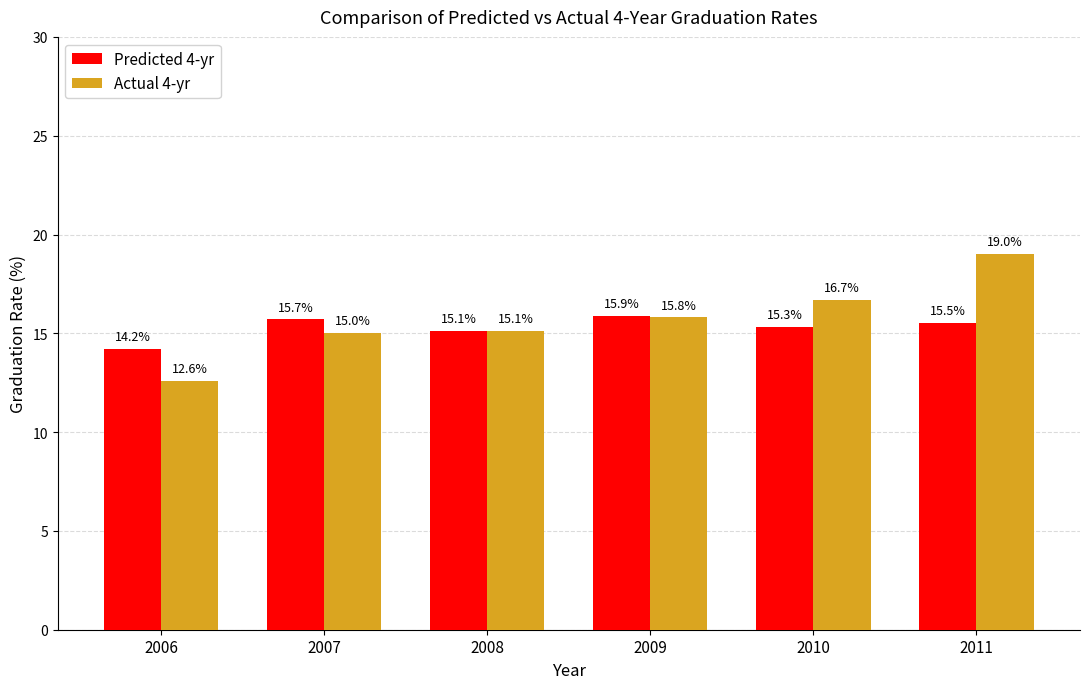

How many bars are there in each group?

2